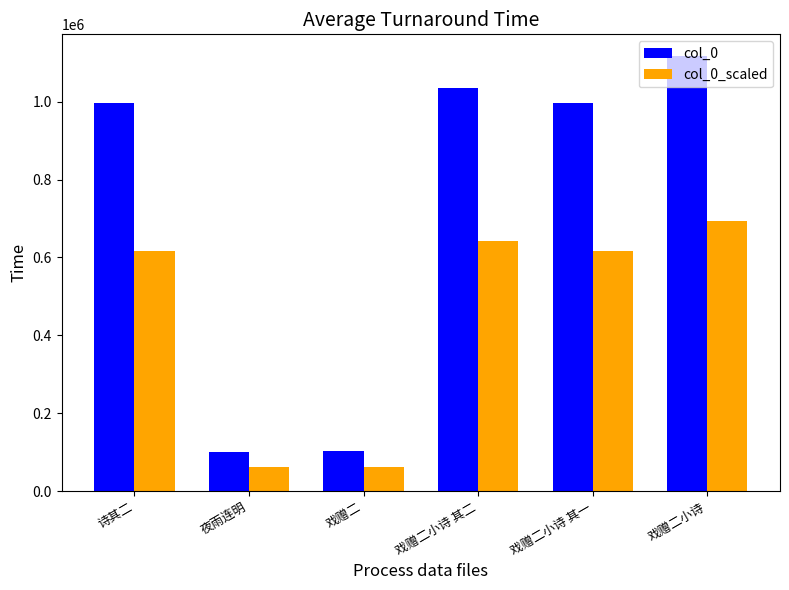

What is the value of the col_0 bar at the 3rd from the left?

102671